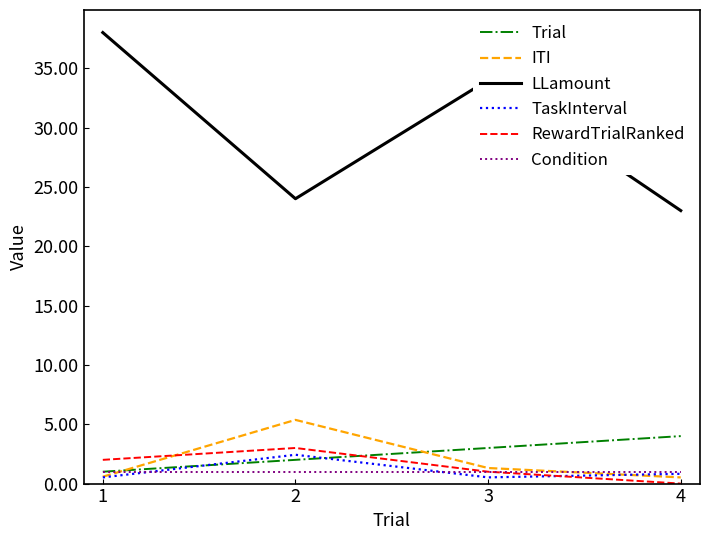

What is the average value of the RewardTrialRanked series?

1.5